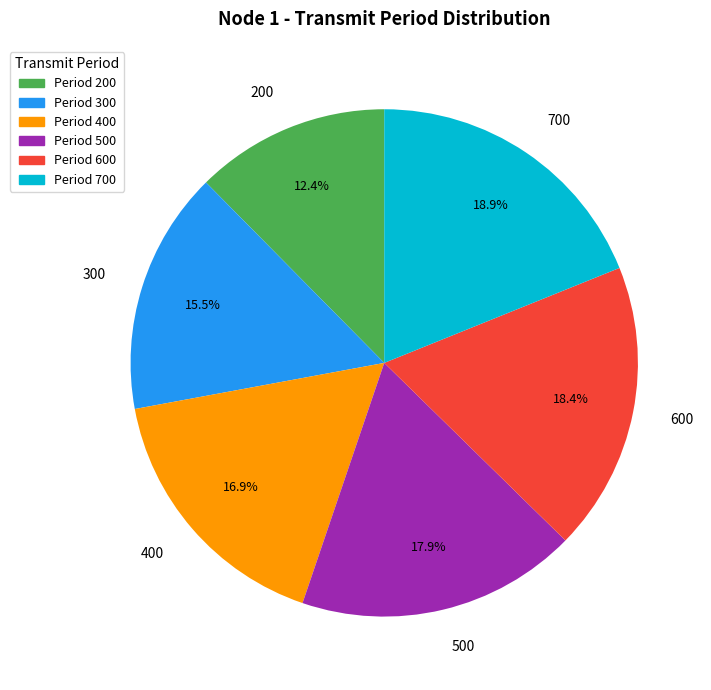

Is there a majority slice in this chart?

No